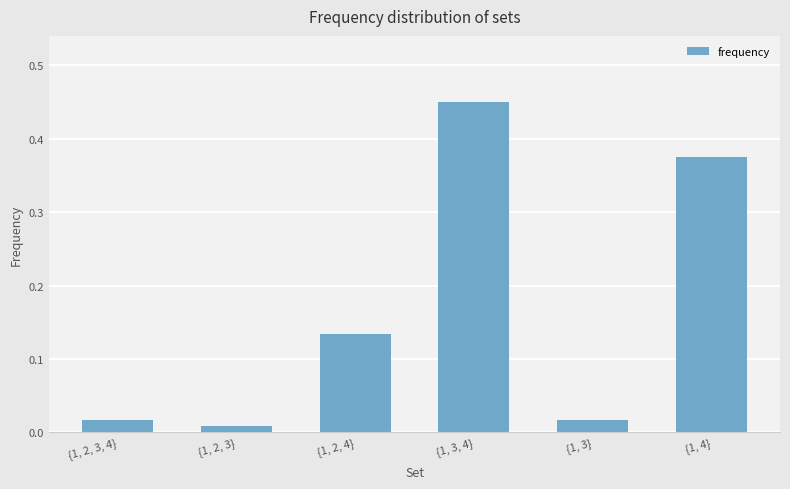

Which has a higher value, {1, 3} or {1, 4}?

{1, 4}